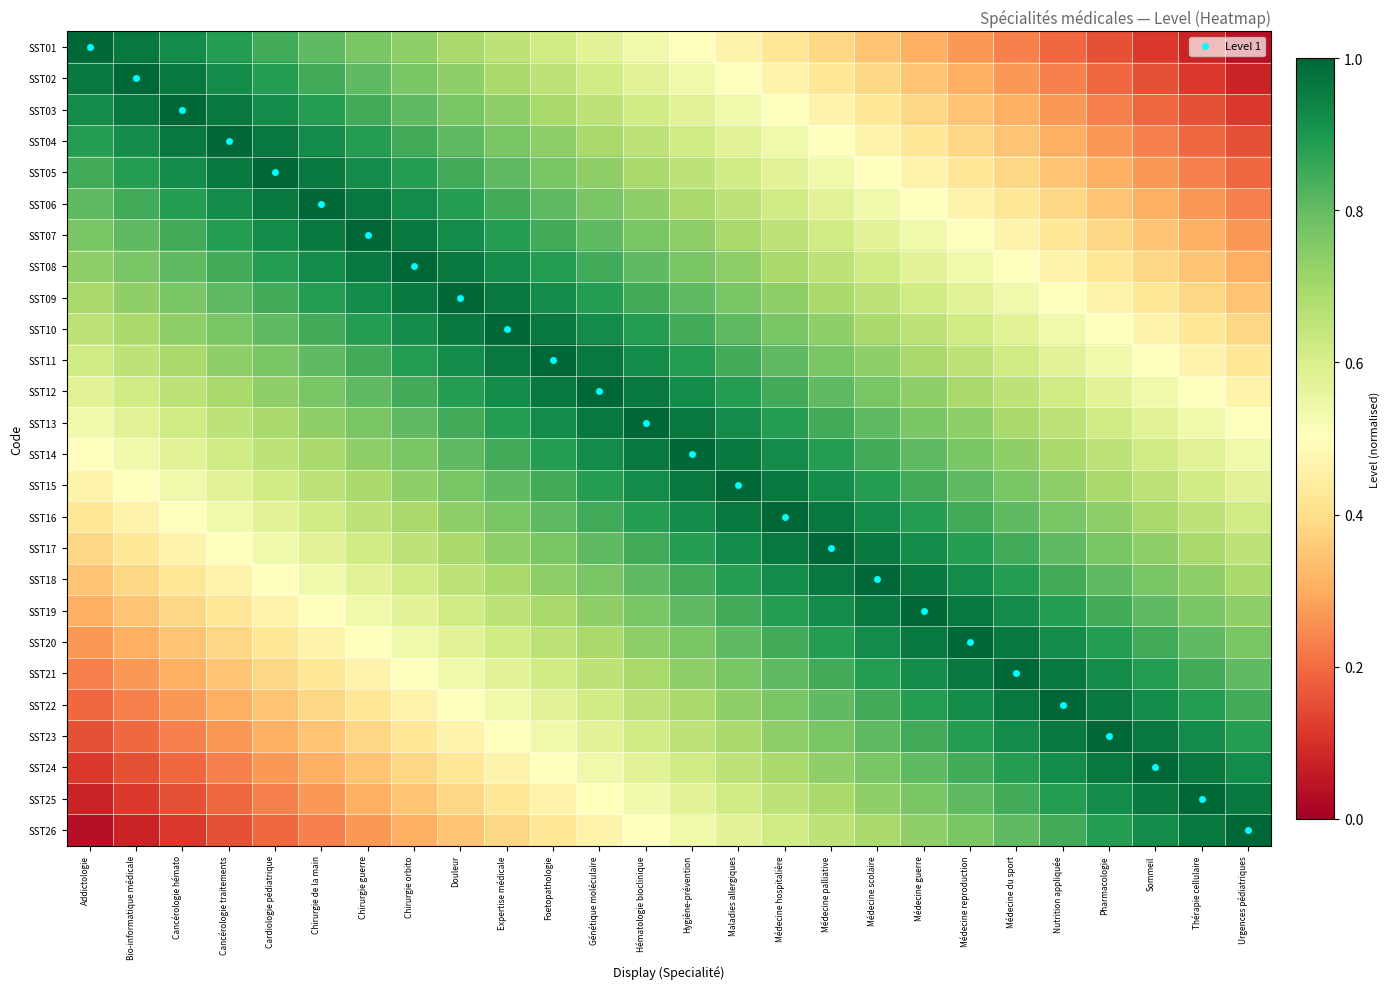

Rank the series at Pharmacologie from highest to lowest value.

SST23, SST22, SST24, SST21, SST25, SST20, SST26, SST19, SST18, SST17, SST16, SST15, SST14, SST13, SST12, SST11, SST10, SST09, SST08, SST07, SST06, SST05, SST04, SST03, SST02, SST01